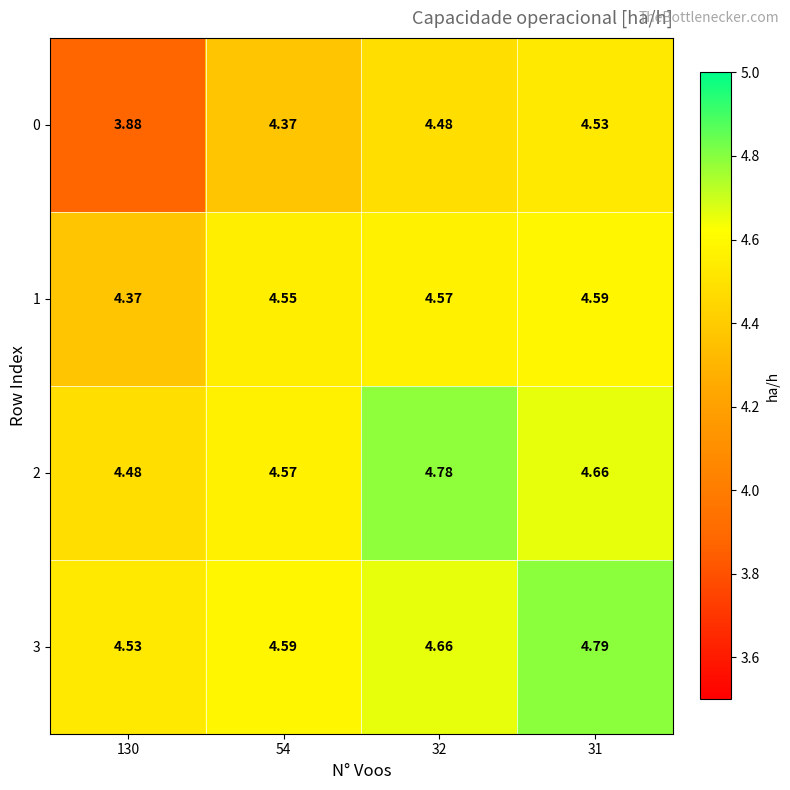

Is the value of 1 at 31 greater than the value of 0 at 54?

Yes